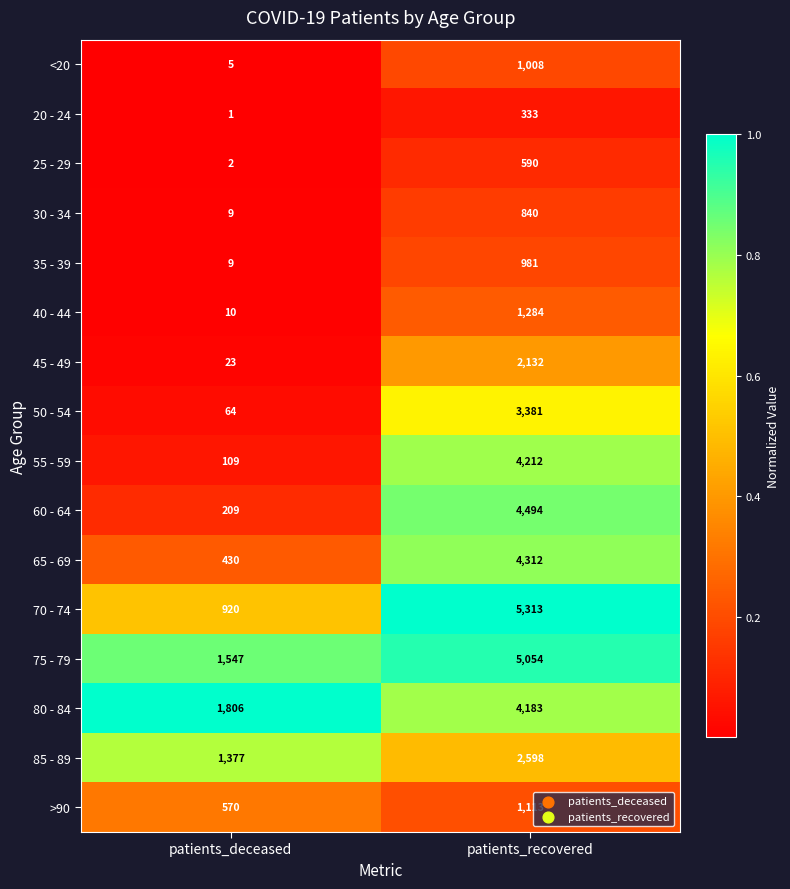

Which series has the largest total across all categories?

75 - 79